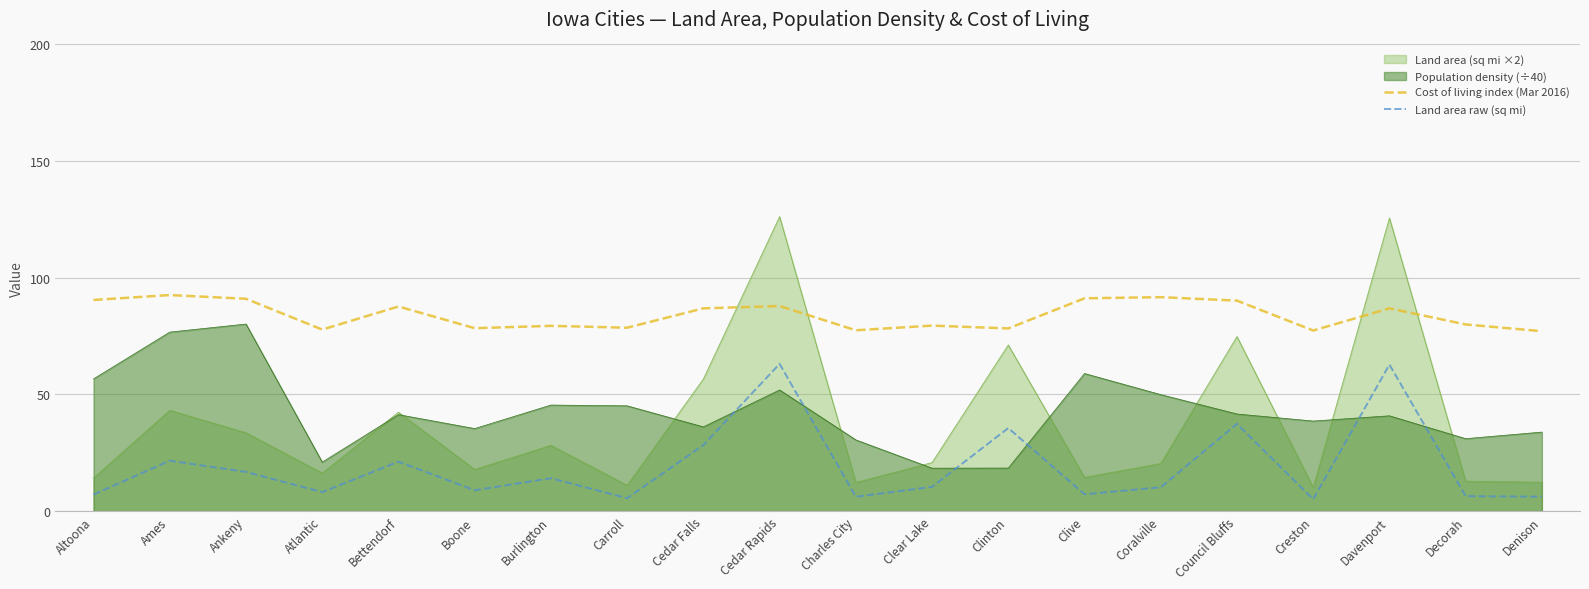

Is it true that Cost of living index (Mar 2016) equals 110.2 at Clear Lake?

False